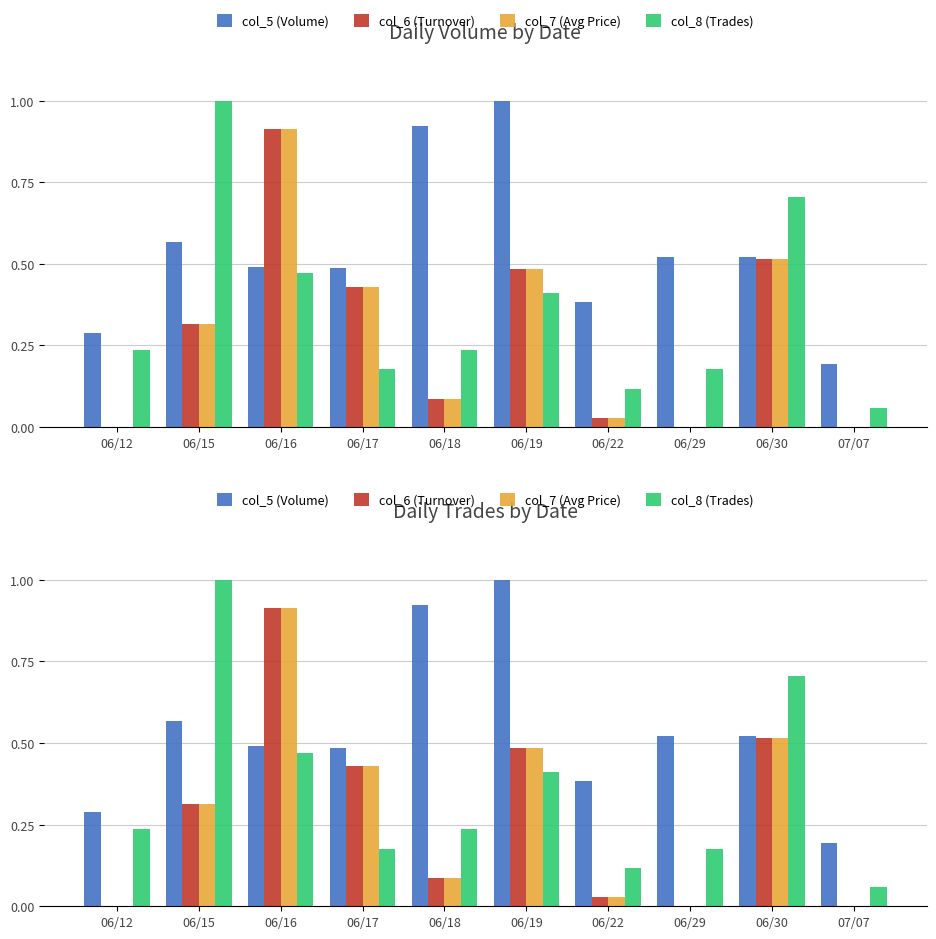

Which category has the lowest value in the col_5 (Volume) series?

07/07